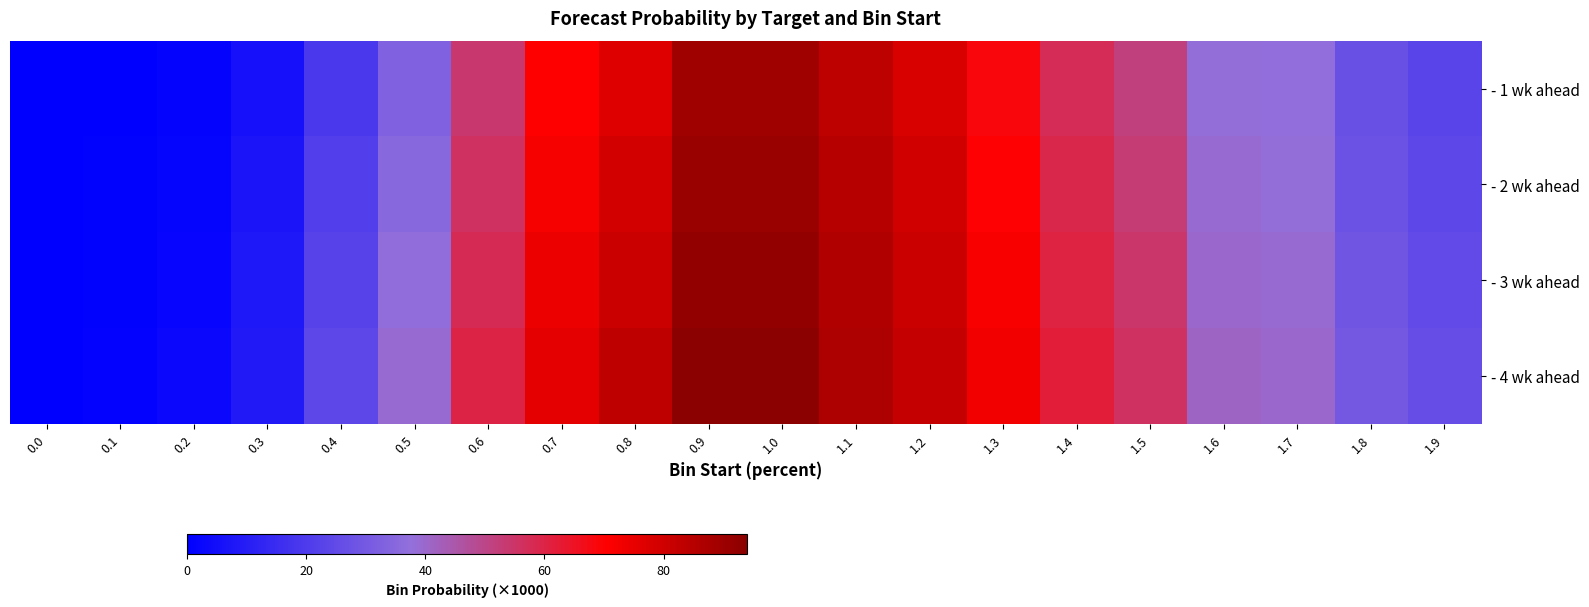

Reading left to right, what are all the values shown in this chart?

- 1 wk ahead: 0.0=0.0	0.1=0.2	0.2=1.2	0.3=5.6	0.4=19.3	0.5=32.7	0.6=53.9	0.7=70.2	0.8=77.0	0.9=89.6	1.0=89.6	1.1=83.5	1.2=78.2	1.3=68.4	1.4=57.5	1.5=51.6	1.6=38.0	1.7=37.3	1.8=26.9	1.9=23.1
- 2 wk ahead: 0.0=0.0	0.1=0.4	0.2=1.8	0.3=7.2	0.4=21.0	0.5=35.0	0.6=56.0	0.7=72.0	0.8=79.0	0.9=91.0	1.0=91.0	1.1=85.0	1.2=80.0	1.3=70.0	1.4=59.0	1.5=53.0	1.6=39.0	1.7=38.0	1.8=27.9	1.9=24.1
- 3 wk ahead: 0.0=0.0	0.1=0.6	0.2=2.2	0.3=8.0	0.4=22.5	0.5=37.0	0.6=58.0	0.7=74.0	0.8=81.0	0.9=92.5	1.0=92.5	1.1=86.0	1.2=81.0	1.3=71.5	1.4=60.5	1.5=54.5	1.6=40.0	1.7=39.0	1.8=28.9	1.9=25.1
- 4 wk ahead: 0.0=0.0	0.1=0.8	0.2=2.6	0.3=8.8	0.4=24.0	0.5=39.0	0.6=60.0	0.7=76.0	0.8=83.0	0.9=94.0	1.0=94.0	1.1=87.0	1.2=82.0	1.3=73.0	1.4=62.0	1.5=56.0	1.6=41.0	1.7=40.0	1.8=29.9	1.9=26.1